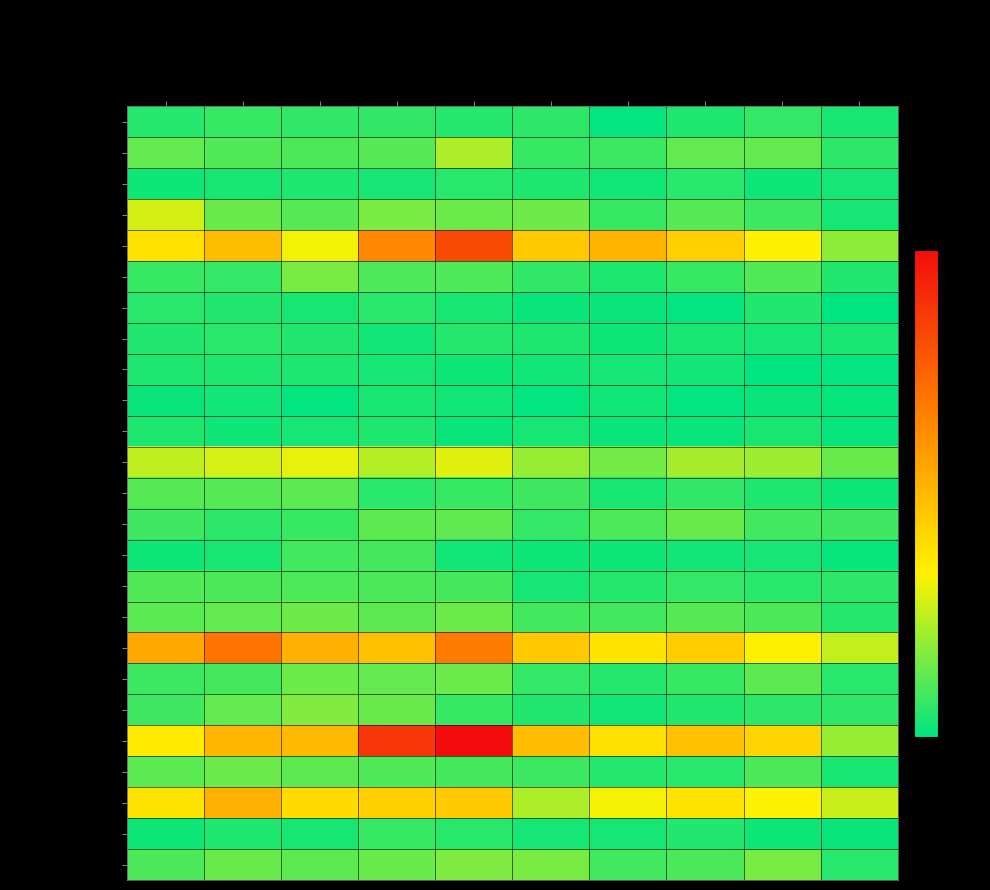

Reading right to left, transcribe all the data shown in this chart.

Albany Park: 2024=7	2023=14	2022=8	2021=1	2020=12	2019=10	2018=13	2017=13	2016=15	2015=10
Armour Square: 2024=12	2023=27	2022=27	2021=16	2020=15	2019=47	2018=23	2017=20	2016=22	2015=27
Ashburn: 2024=6	2023=4	2022=11	2021=5	2020=8	2019=11	2018=6	2017=8	2016=7	2015=4
Auburn Gresham: 2024=6	2023=16	2022=23	2021=15	2020=30	2019=29	2018=33	2017=23	2016=28	2015=56
Austin: 2024=38	2023=68	2022=89	2021=104	2020=92	2019=167	2018=130	2017=65	2016=99	2015=78
Avondale: 2024=9	2023=22	2022=15	2021=8	2020=13	2019=21	2018=21	2017=33	2016=14	2015=15
Belmont Cragin: 2024=0	2023=9	2022=1	2021=3	2020=3	2019=7	2018=11	2017=7	2016=9	2015=11
Bridgeport: 2024=7	2023=6	2022=7	2021=4	2020=8	2019=10	2018=5	2017=9	2016=11	2015=9
Brighton Park: 2024=1	2023=0	2022=5	2021=6	2020=5	2019=4	2018=6	2017=8	2016=8	2015=8
Bucktown: 2024=2	2023=3	2022=1	2021=5	2020=1	2019=5	2018=7	2017=1	2016=5	2015=3
Calumet Heights: 2024=2	2023=7	2022=3	2021=3	2020=6	2019=3	2018=8	2017=6	2016=4	2015=8
Chatham: 2024=28	2023=43	2022=44	2021=31	2020=40	2019=60	2018=48	2017=62	2016=57	2015=51
Chicago Lawn: 2024=4	2023=8	2022=13	2021=7	2020=17	2019=15	2018=11	2017=25	2016=23	2015=23
Chinatown: 2024=17	2023=18	2022=28	2021=21	2020=14	2019=26	2018=25	2017=15	2016=12	2015=17
Clearing: 2024=2	2023=6	2022=5	2021=4	2020=4	2019=5	2018=19	2017=18	2016=7	2015=4
Douglas: 2024=12	2023=11	2022=14	2021=10	2020=6	2019=19	2018=20	2017=21	2016=20	2015=22
Edgewater: 2024=10	2023=20	2022=23	2021=18	2020=18	2019=29	2018=25	2017=30	2016=27	2015=24
Englewood: 2024=52	2023=69	2022=90	2021=76	2020=92	2019=138	2018=98	2017=107	2016=142	2015=111
Fuller Park: 2024=11	2023=25	2022=15	2021=10	2020=14	2019=29	2018=27	2017=29	2016=19	2015=16
Gage Park: 2024=12	2023=12	2022=9	2021=5	2020=9	2019=15	2018=28	2017=35	2016=27	2015=17
Garfield Park: 2024=40	2023=85	2022=98	2021=79	2020=100	2019=204	2018=178	2017=101	2016=103	2015=73
Grand Boulevard: 2024=7	2023=20	2022=11	2021=10	2020=16	2019=19	2018=22	2017=25	2016=29	2015=24
Grand Crossing: 2024=54	2023=67	2022=77	2021=66	2020=47	2019=91	2018=88	2017=82	2016=106	2015=77
Greektown: 2024=3	2023=4	2022=9	2021=6	2020=6	2019=11	2018=15	2017=7	2016=8	2015=4
Humboldt Park: 2024=11	2023=32	2022=20	2021=18	2020=32	2019=34	2018=28	2017=25	2016=28	2015=20